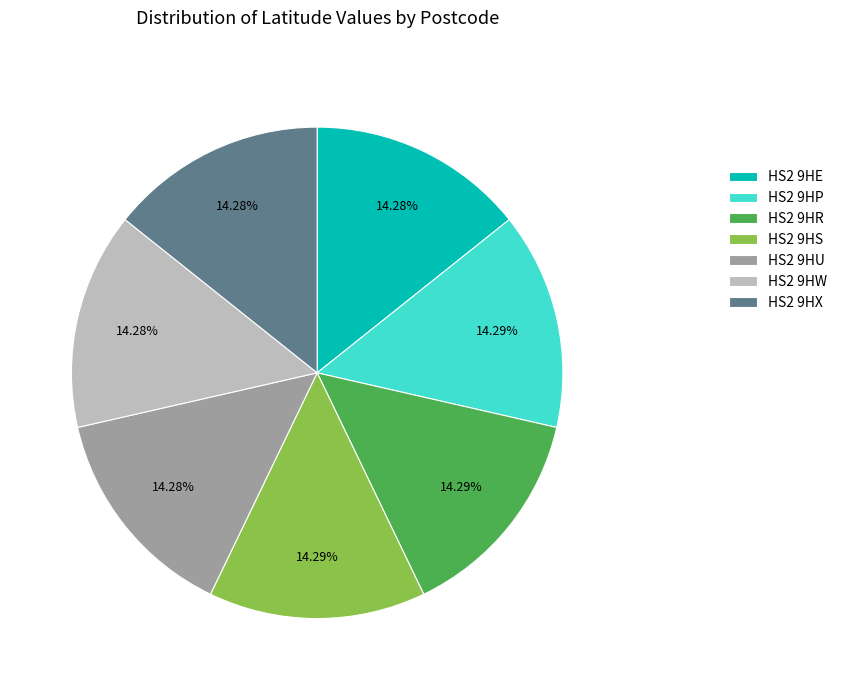

What is the ratio of the value at HS2 9HE to the value at HS2 9HW?

1.0